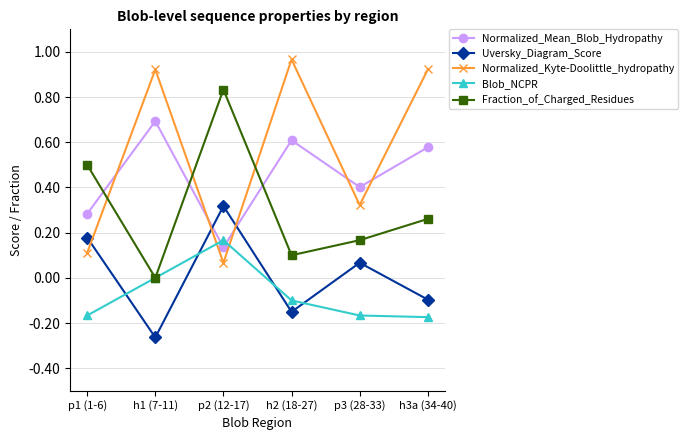

What is the total value across all series at h3a (34-40)?

1.5